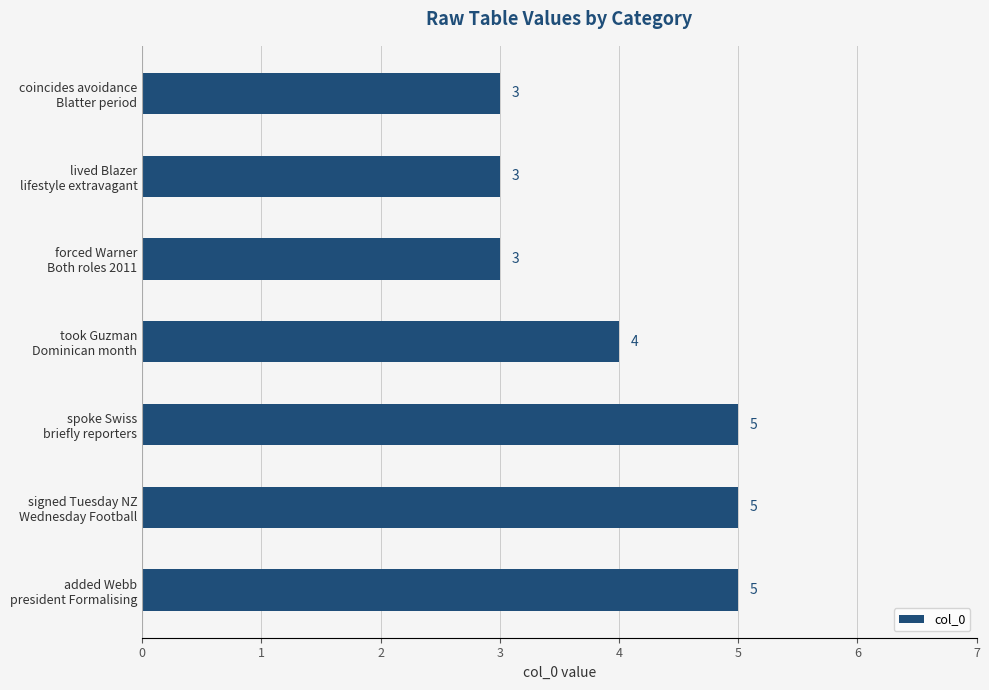

What is the average value?

4